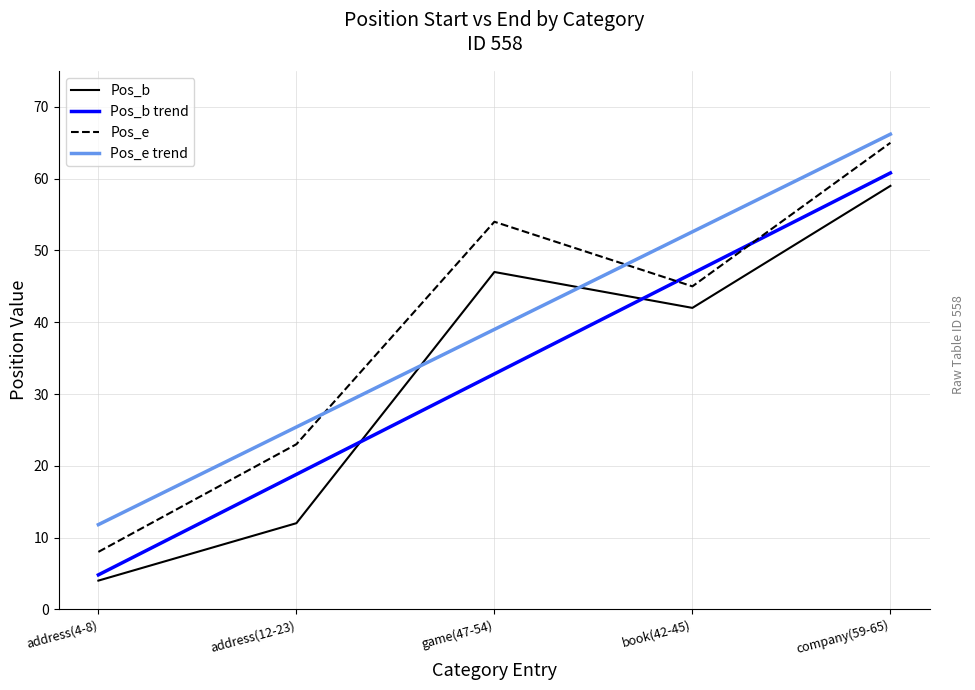

What is the sum of the Pos_b values at book(42-45) and company(59-65)?

101.0